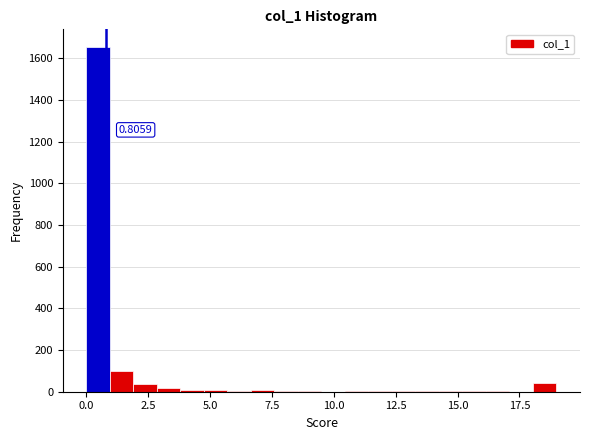

Around what value on the x-axis is the tallest bar? Give the approximate position of its centre, as read against the axis.

0.5